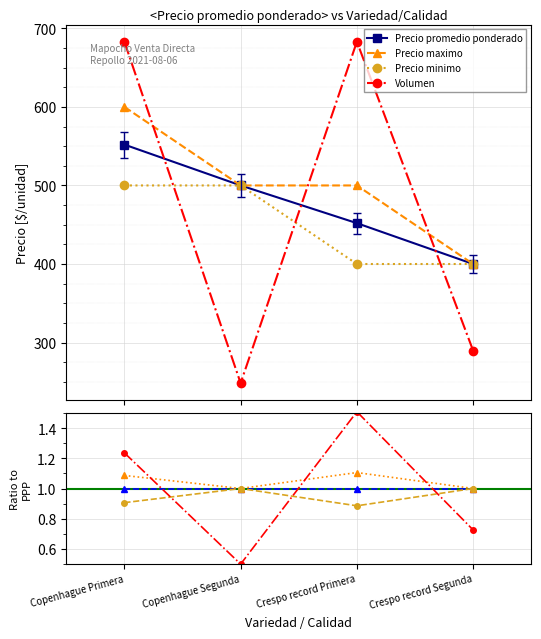

What is the difference between the maximum and minimum values in the Precio promedio ponderado series?

152.0